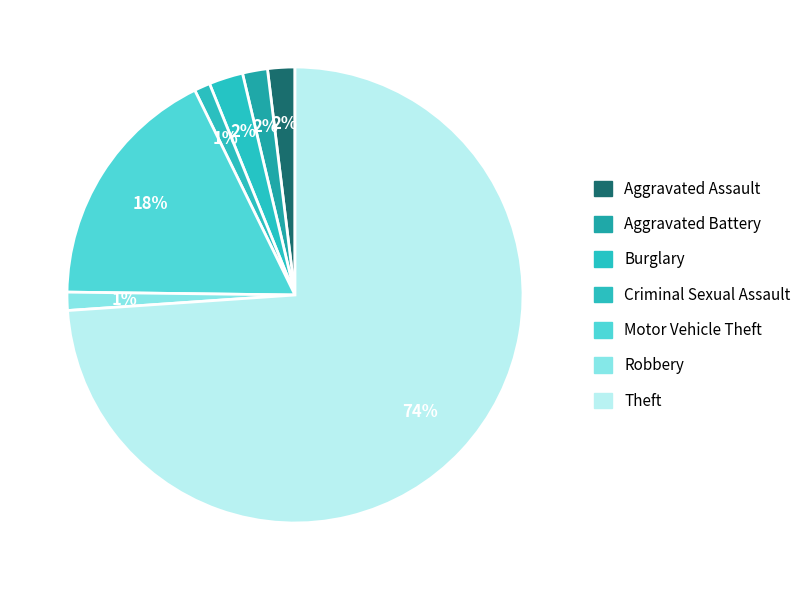

How many segments does this pie chart have?

7